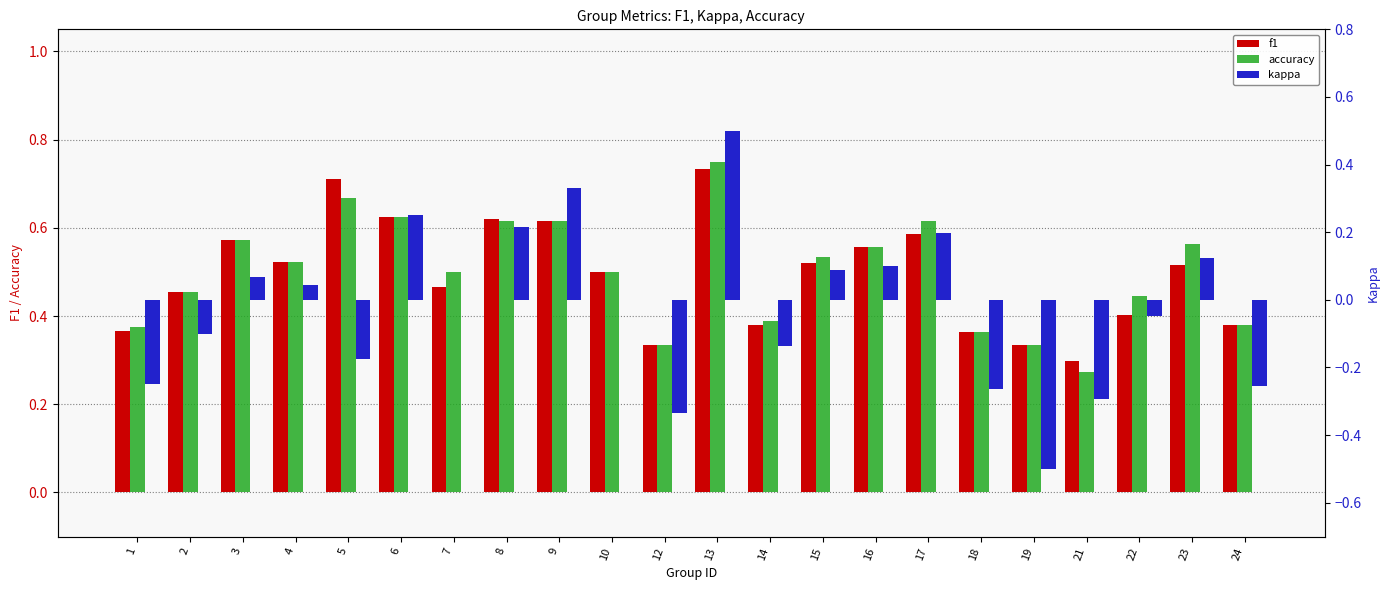

At which category is the sum across all series the highest?

13